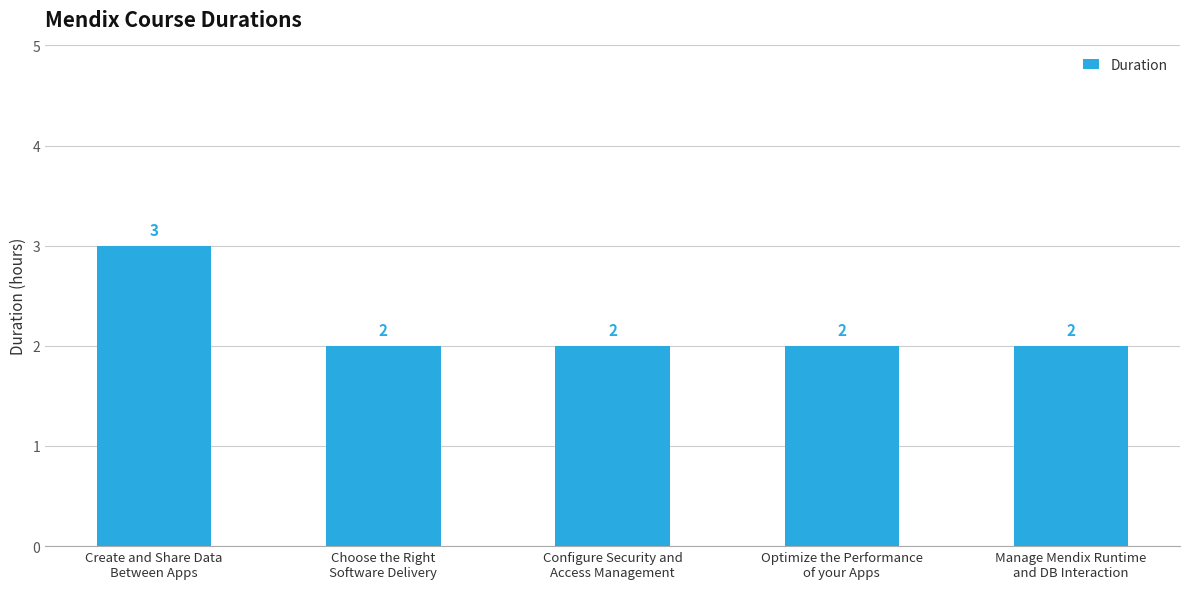

Count the values in the range 2 to 3.

5